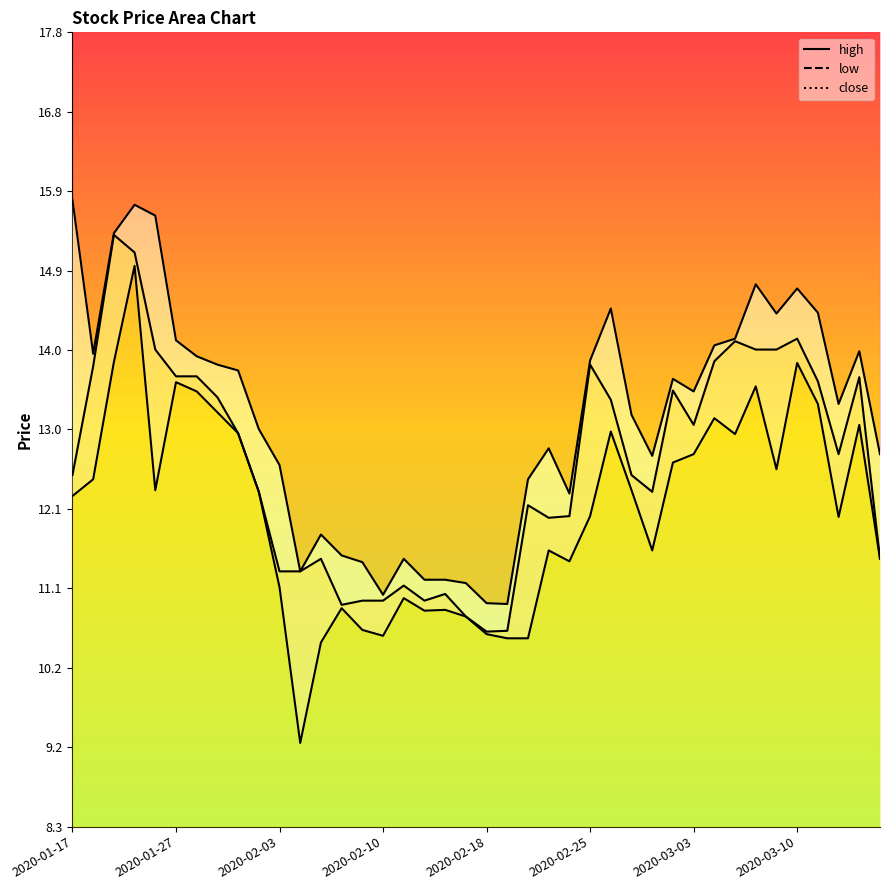

Is it true that high equals 13.2 at 27?

True